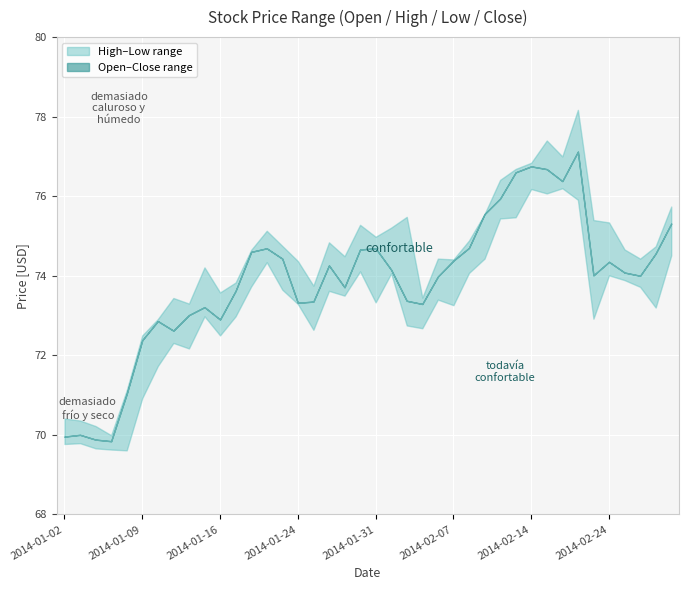

Reading left to right, what are all the values shown in this chart?

open: 70.0	70.0	69.9	69.8	71.0	72.4	72.9	72.6	73.0	73.2	72.9	73.6	74.6	74.7	74.4	73.3	73.3	74.3	73.7	74.7	74.7	74.2	73.4	73.3	74.0	74.4	74.7	75.5	75.9	76.6	76.8	76.7	76.4	77.1	74.0	74.3	74.1	74.0	74.6	75.3
high: 70.4	70.4	70.2	70.0	71.1	72.5	72.9	73.4	73.3	74.2	73.6	73.8	74.7	75.1	74.8	74.4	73.8	74.8	74.5	75.3	75.0	75.2	75.5	73.5	74.4	74.4	74.9	75.5	76.4	76.7	76.8	77.4	77.0	78.2	75.4	75.3	74.7	74.4	74.7	75.7
low: 69.8	69.8	69.7	69.6	69.6	70.9	71.7	72.3	72.2	73.0	72.5	73.0	73.7	74.3	73.7	73.3	72.6	73.6	73.5	74.1	73.3	74.1	72.8	72.7	73.4	73.3	74.1	74.4	75.4	75.5	76.2	76.1	76.2	75.9	72.9	74.0	73.9	73.7	73.2	74.5
close: 70.0	70.0	69.9	69.8	71.0	72.4	72.9	72.6	73.0	73.2	72.9	73.6	74.6	74.7	74.4	73.3	73.3	74.3	73.7	74.7	74.7	74.2	73.4	73.3	74.0	74.4	74.7	75.5	75.9	76.6	76.8	76.7	76.4	77.1	74.0	74.3	74.1	74.0	74.6	75.3